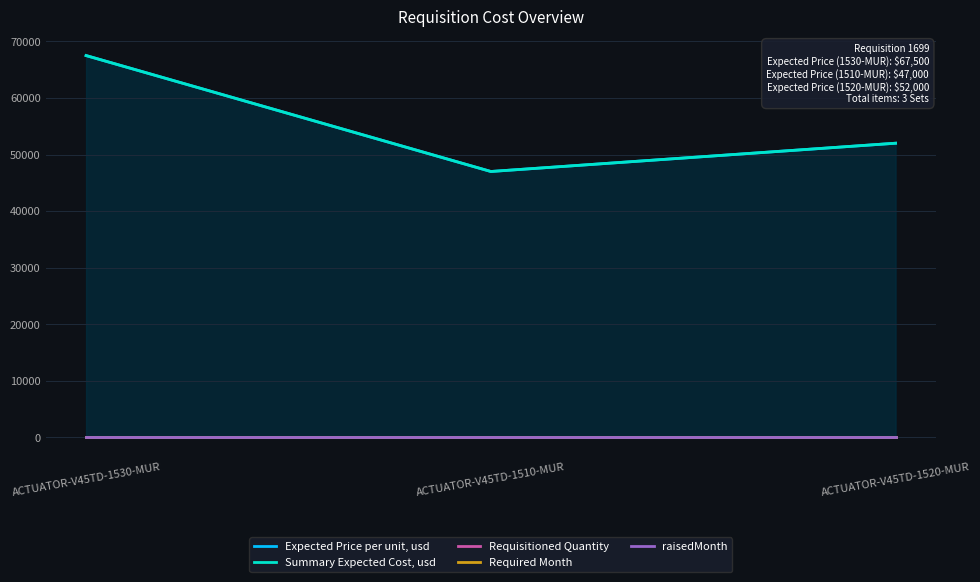

Rank the series at ACTUATOR-V45TD-1520-MUR from highest to lowest value.

Expected Price per unit, usd, Summary Expected Cost, usd, Required Month, raisedMonth, Requisitioned Quantity